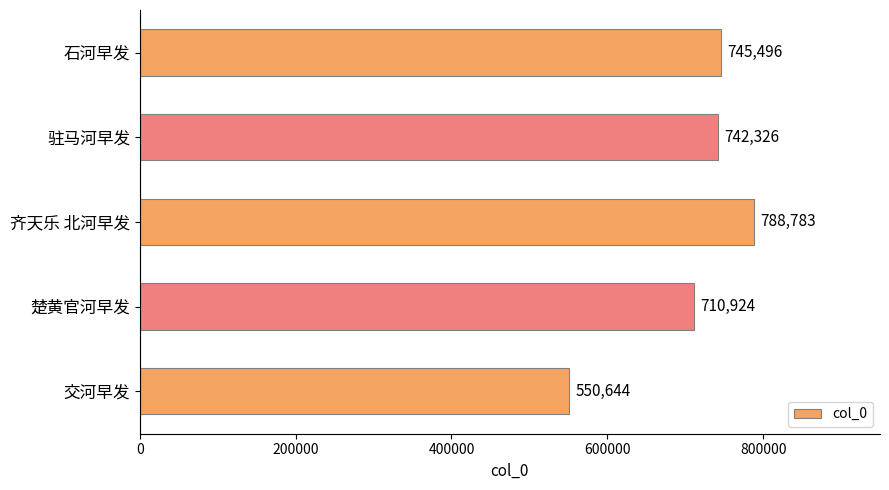

What is the label of the 5th bar from the bottom?

石河早发